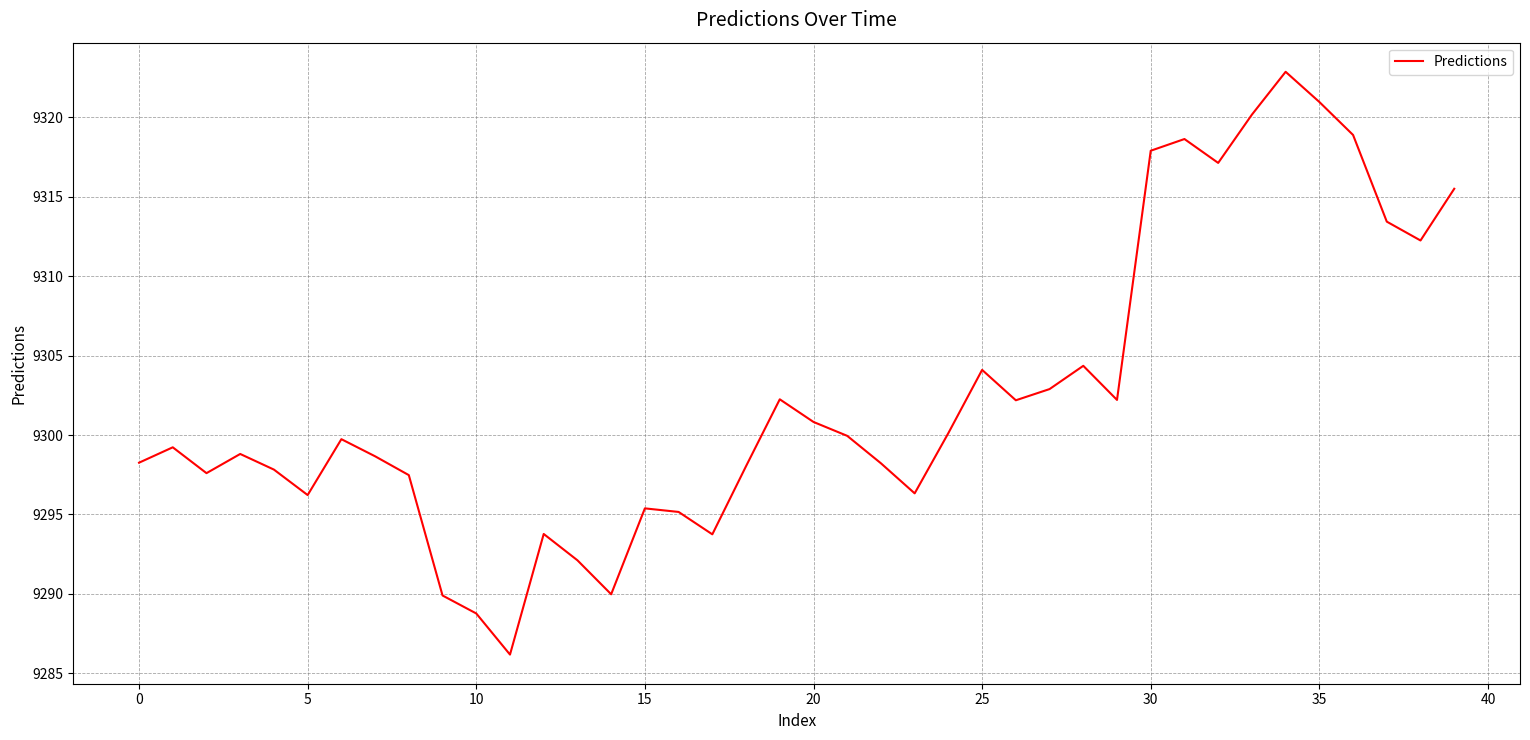

What is the greatest value displayed?

9322.9